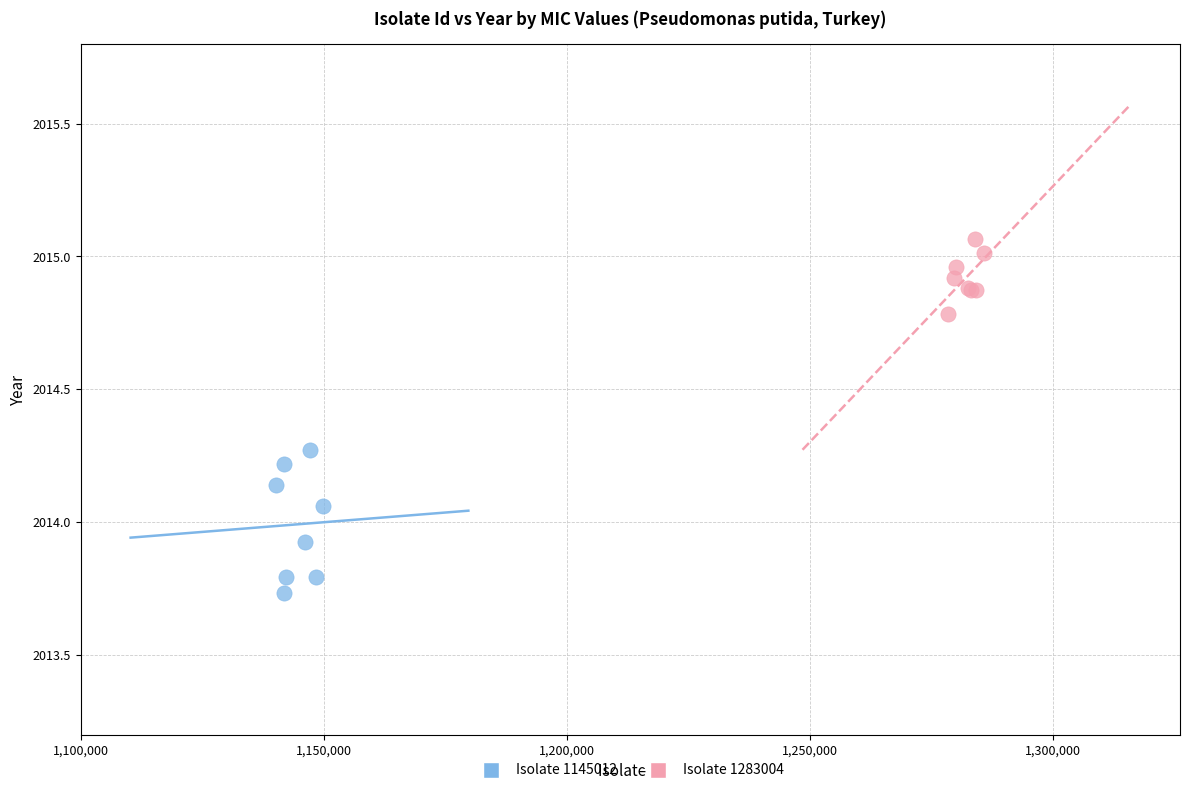

Which series contains the lowest Y value?

Isolate 1145012